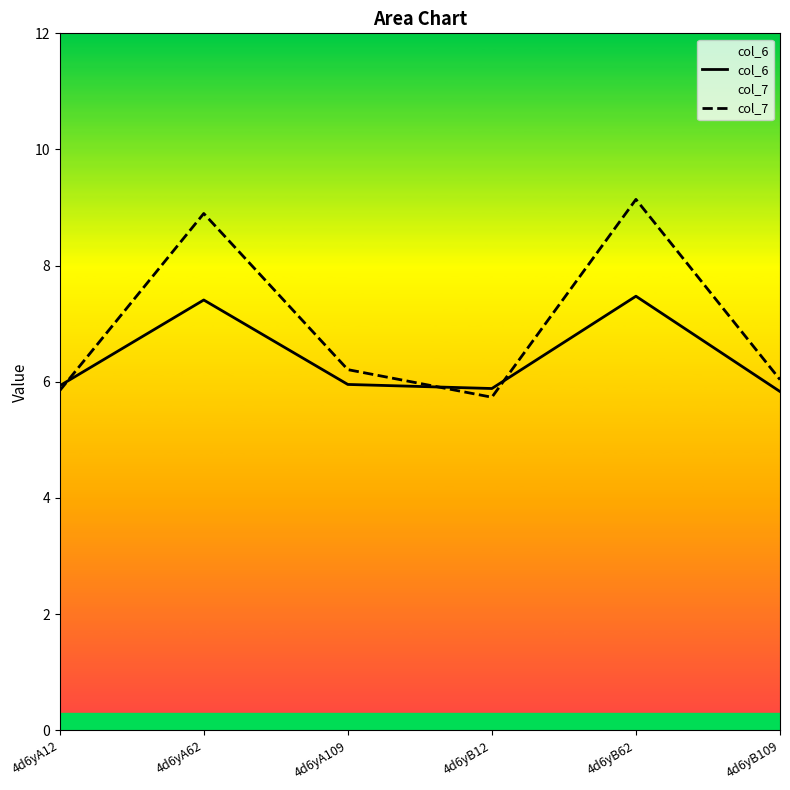

How many interior local peaks does the col_6 series have?

2